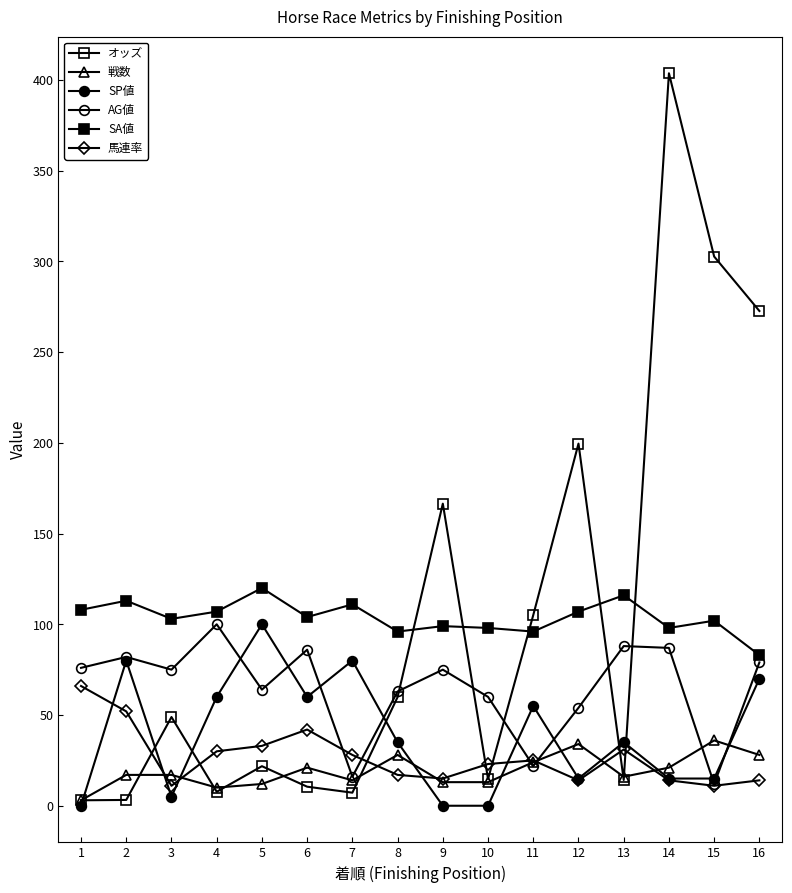

The value of SA値 at 3 is 103.0. True or false?

True